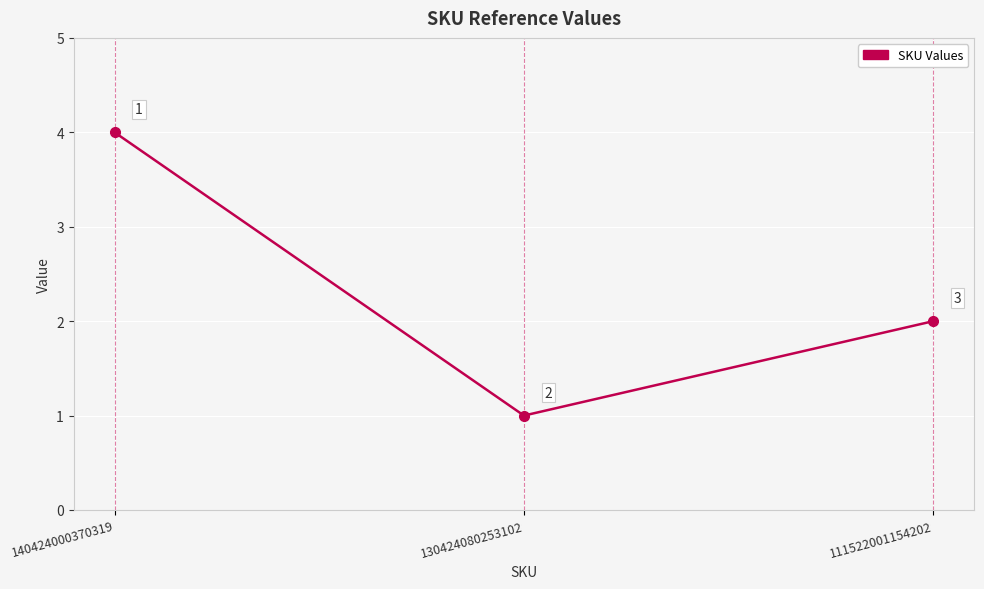

Reading left to right, what are all the values shown in this chart?

4	1	2